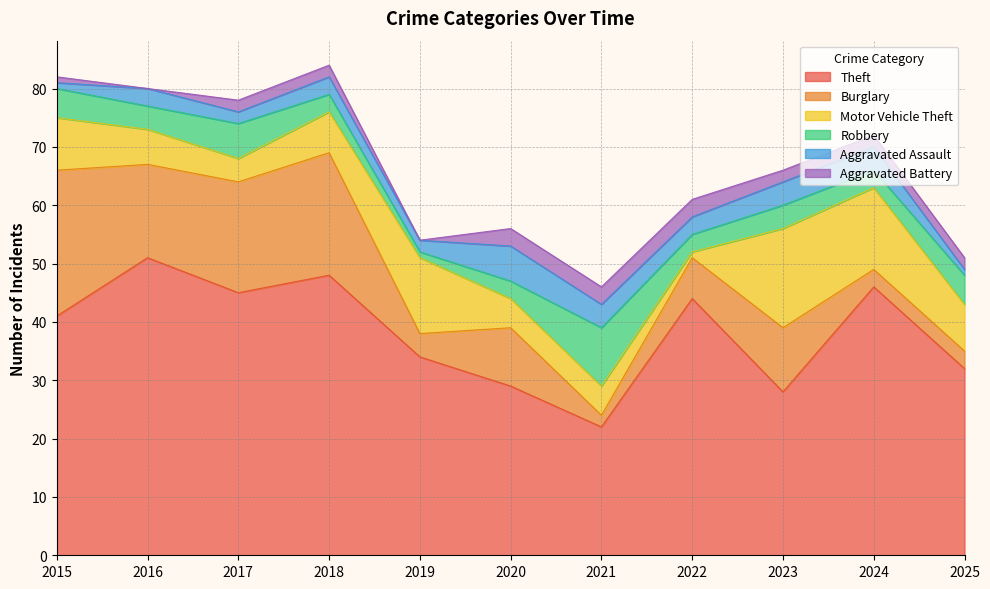

At which category does Aggravated Battery reach its first local valley?

2016